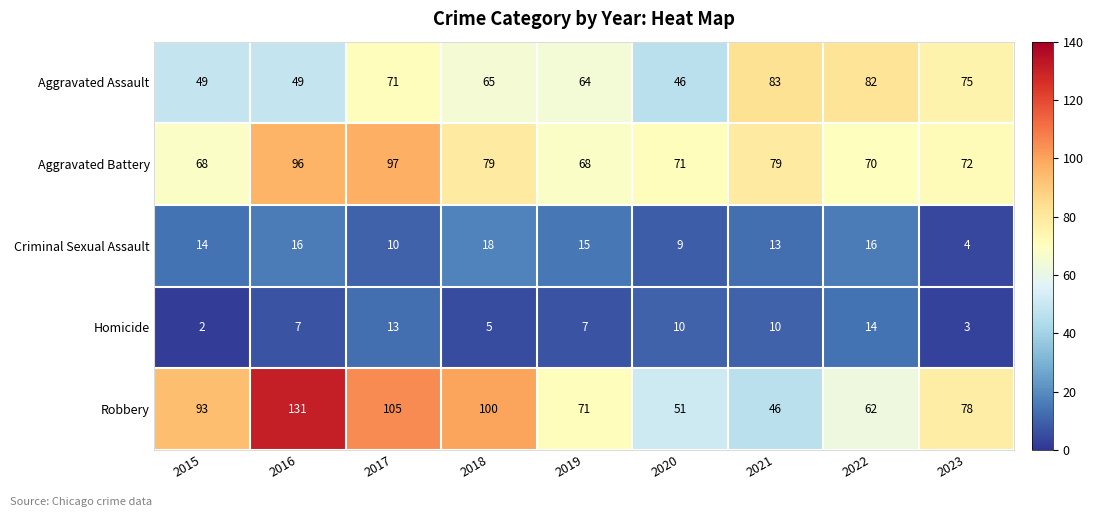

Which category has the lowest value across all series?

2015